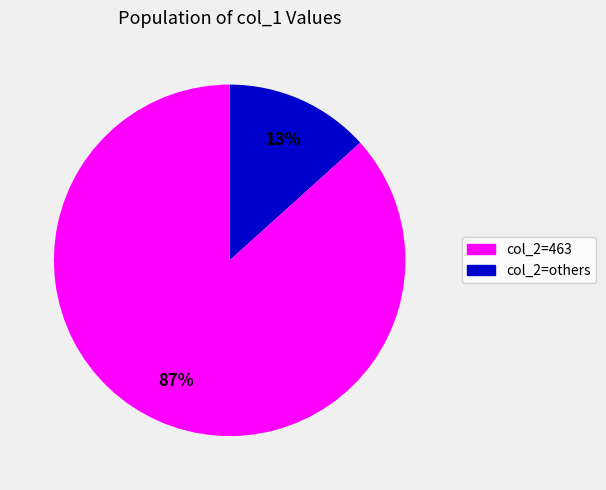

Does any single category account for the majority?

Yes